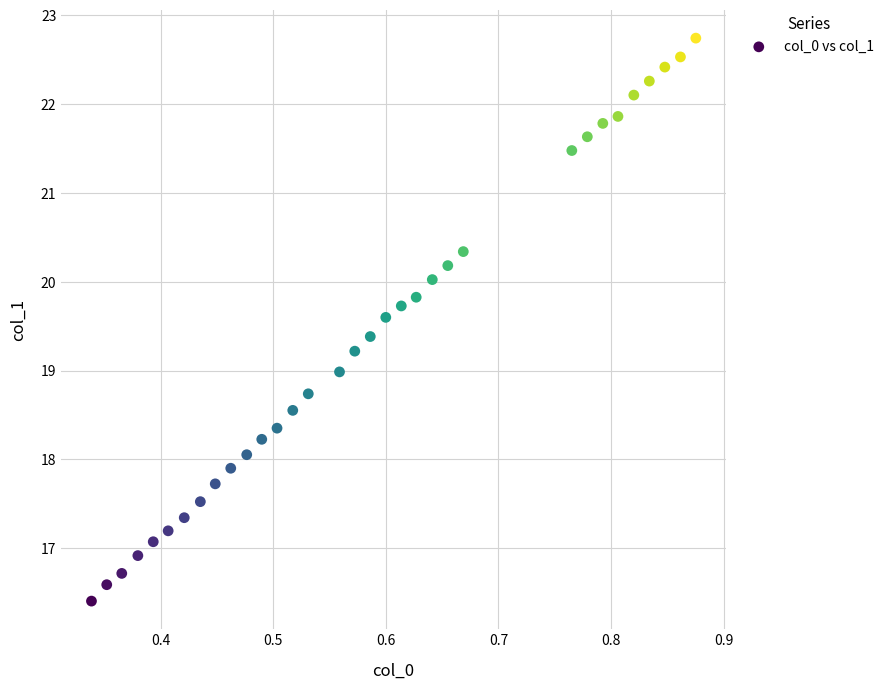

What is the range of Y values (max minus min)?

6.3